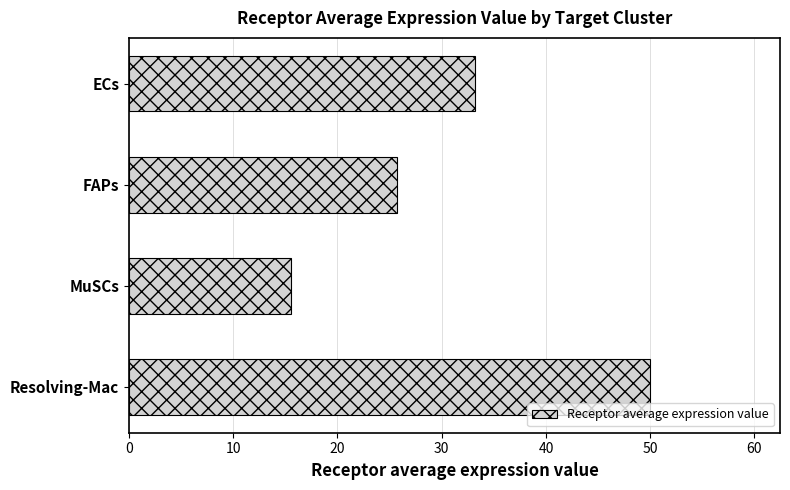

Are the bars horizontal?

Yes